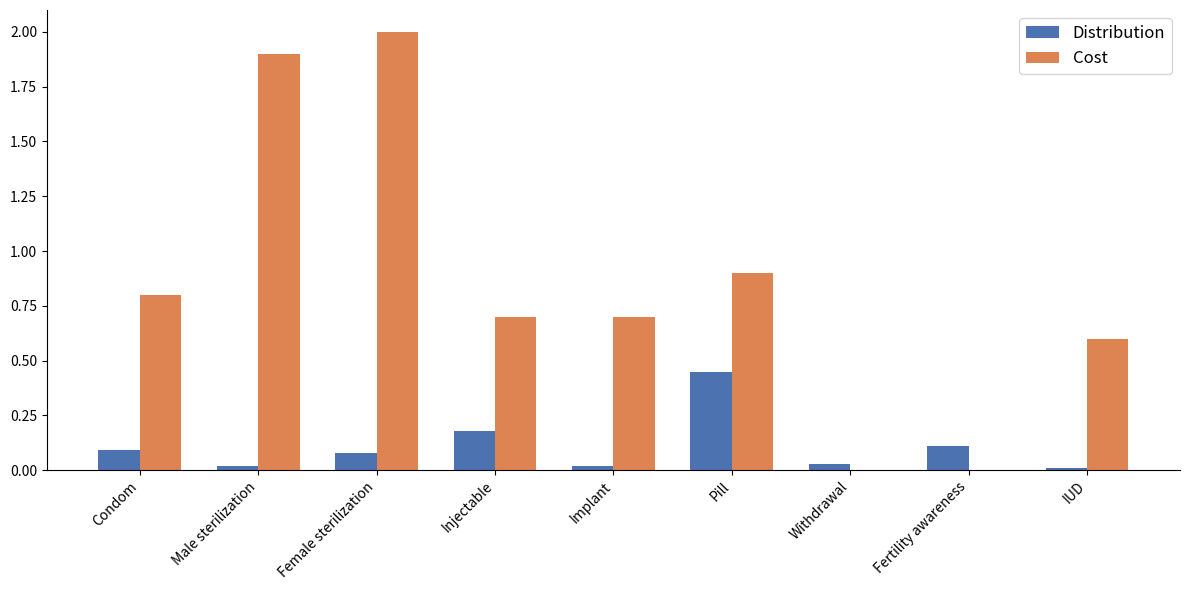

At which category is the sum across all series the highest?

Female sterilization